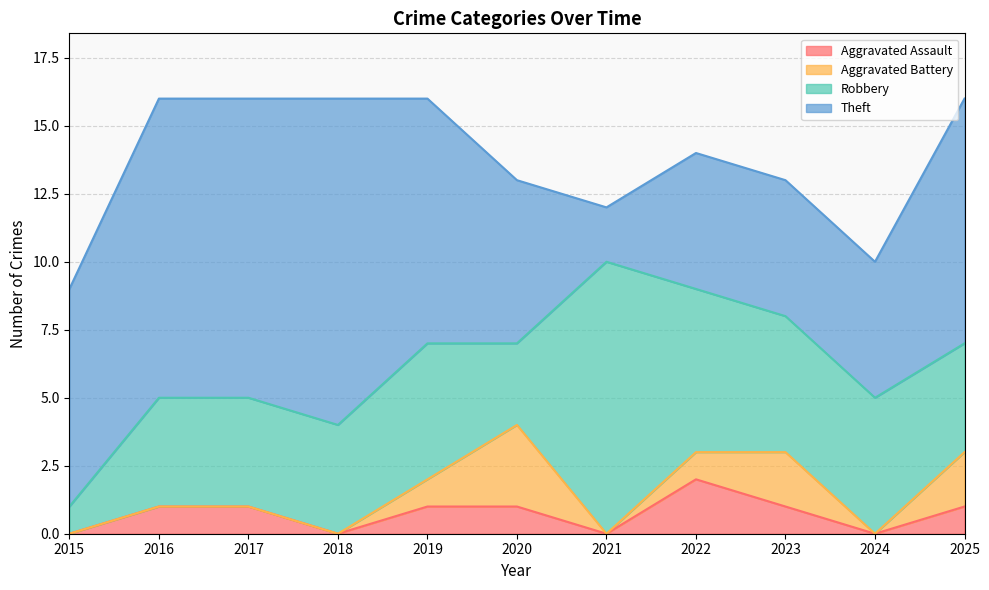

Reading left to right, extract all data points from this chart.

Aggravated Assault: 2015=0	2016=1	2017=1	2018=0	2019=1	2020=1	2021=0	2022=2	2023=1	2024=0	2025=1
Aggravated Battery: 2015=0	2016=0	2017=0	2018=0	2019=1	2020=3	2021=0	2022=1	2023=2	2024=0	2025=2
Robbery: 2015=1	2016=4	2017=4	2018=4	2019=5	2020=3	2021=10	2022=6	2023=5	2024=5	2025=4
Theft: 2015=8	2016=11	2017=11	2018=12	2019=9	2020=6	2021=2	2022=5	2023=5	2024=5	2025=9